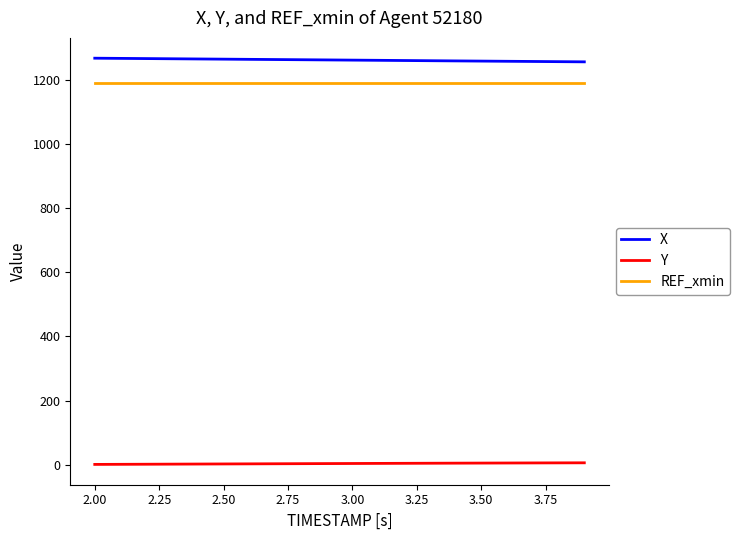

True or false: REF_xmin and X cross at least once.

False